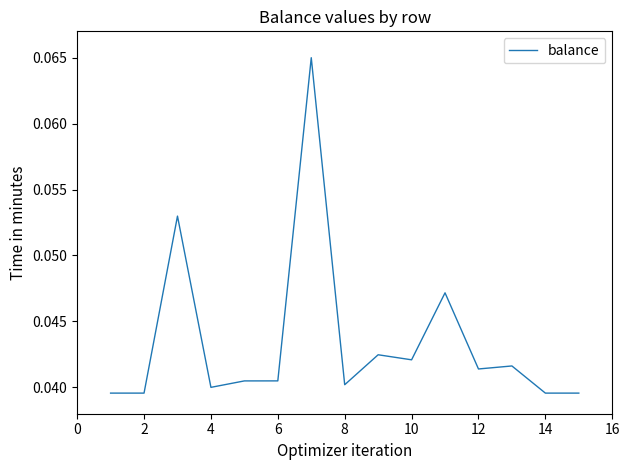

Does the chart have visible grid lines?

No